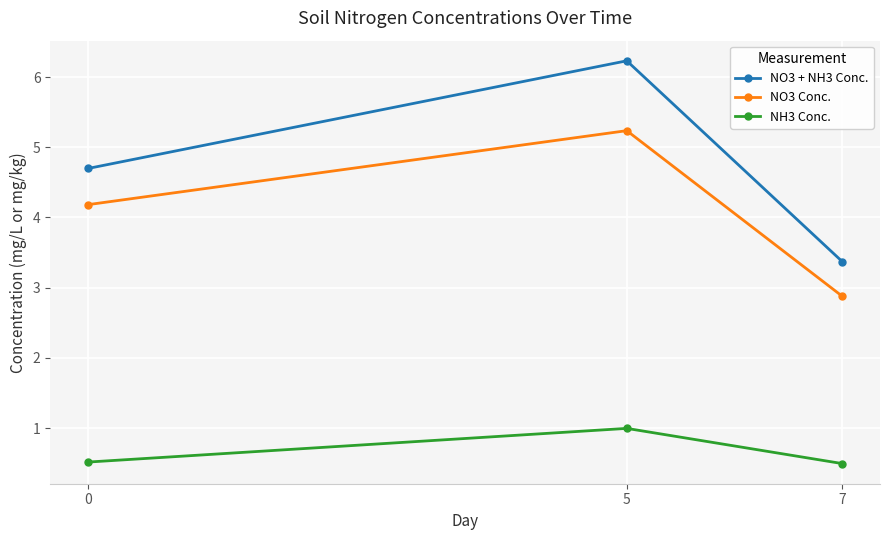

Between 5 and 7, which series saw the biggest shift?

NO3 + NH3 Conc.